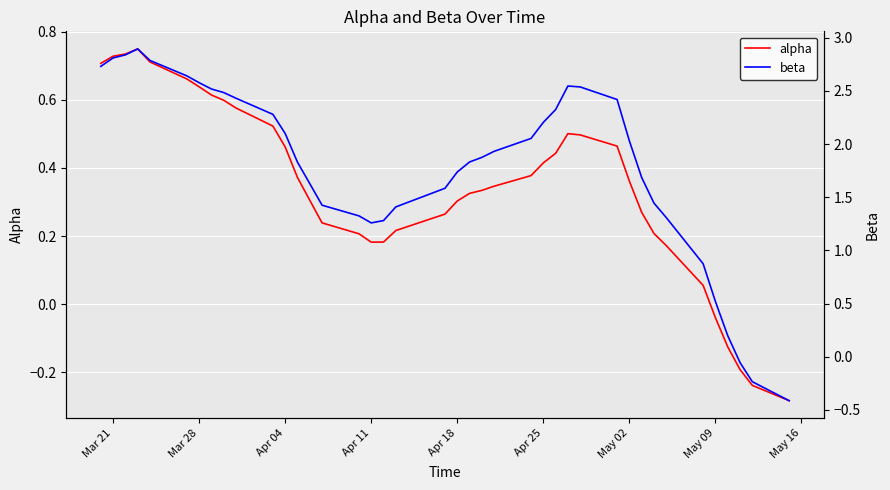

How many lines are shown in the chart?

2